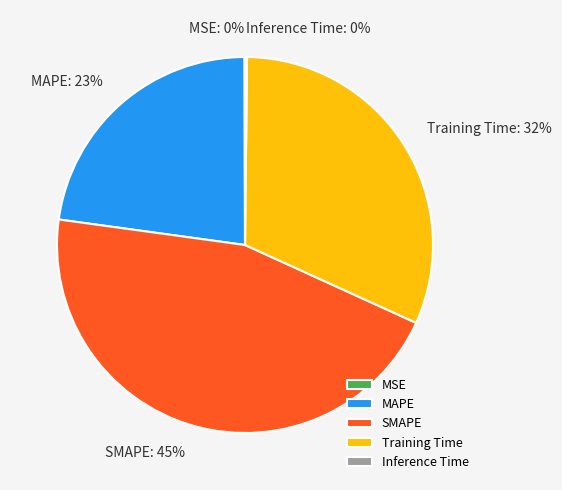

Is there a majority slice in this chart?

No